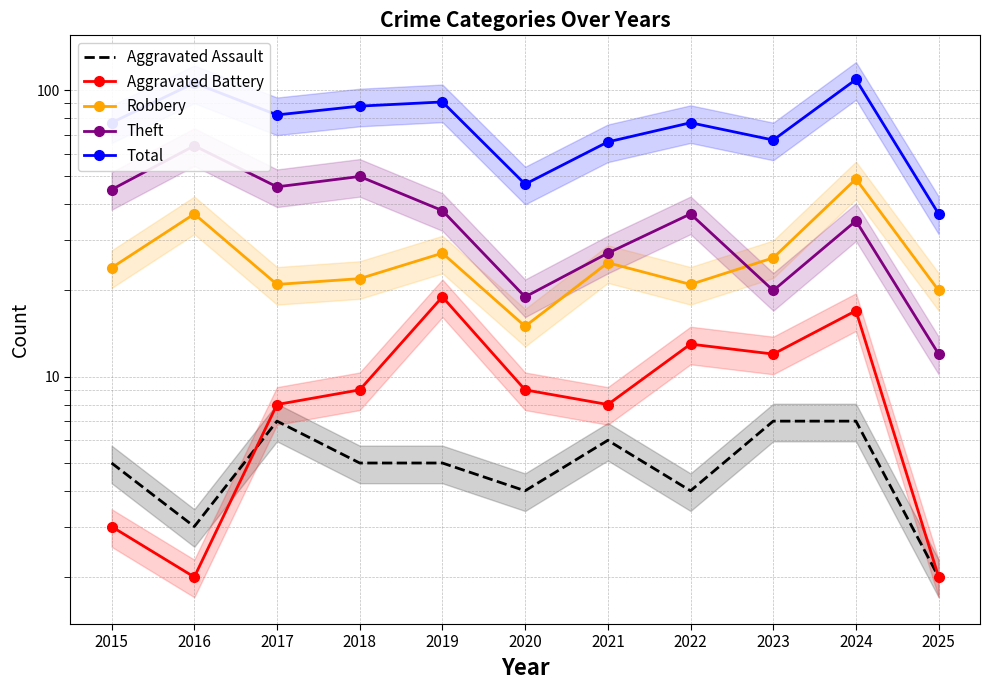

Reading left to right, list all the values displayed in this chart.

Aggravated Assault: 5	3	7	5	5	4	6	4	7	7	2
Aggravated Battery: 3	2	8	9	19	9	8	13	12	17	2
Robbery: 24	37	21	22	27	15	25	21	26	49	20
Theft: 45	64	46	50	38	19	27	37	20	35	12
Total: 77	106	82	88	91	47	66	77	67	109	37